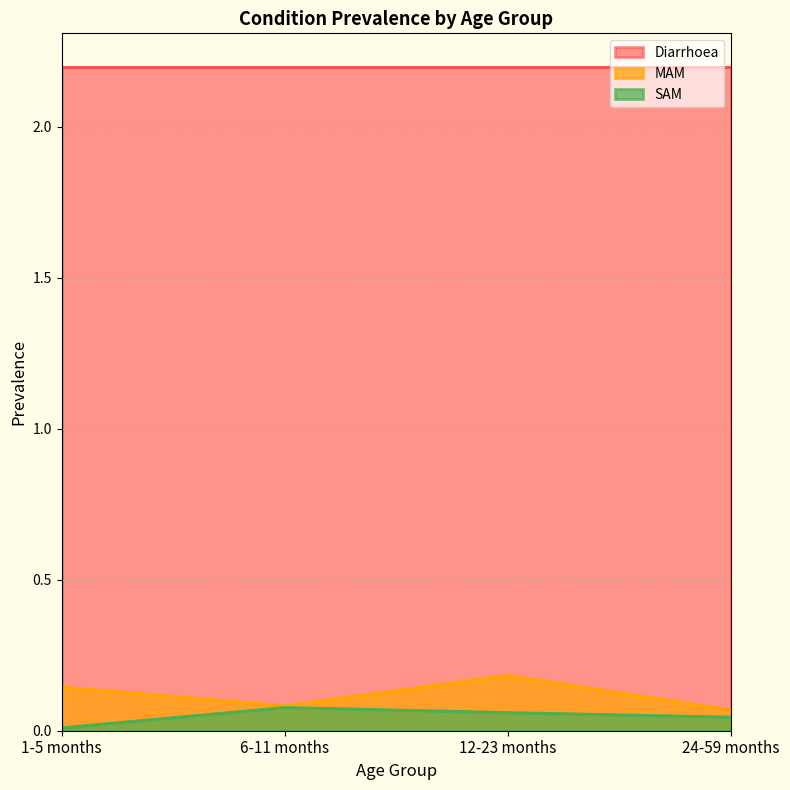

How many lines are shown in the chart?

3